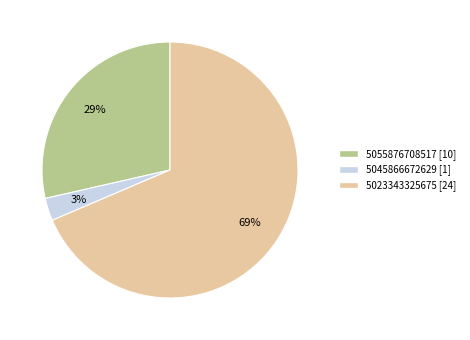

Between 5023343325675 and 5045866672629, which is larger?

5023343325675